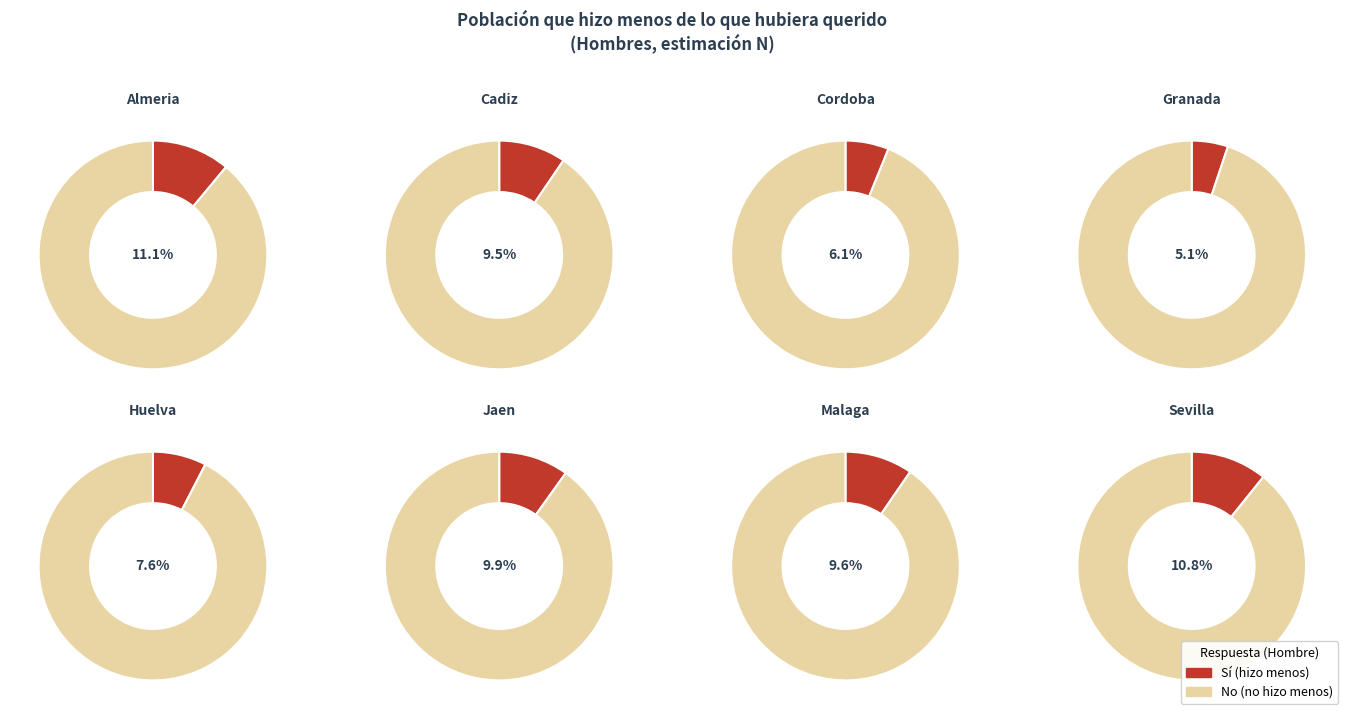

Rank the series by their average value, from highest to lowest.

No, Si